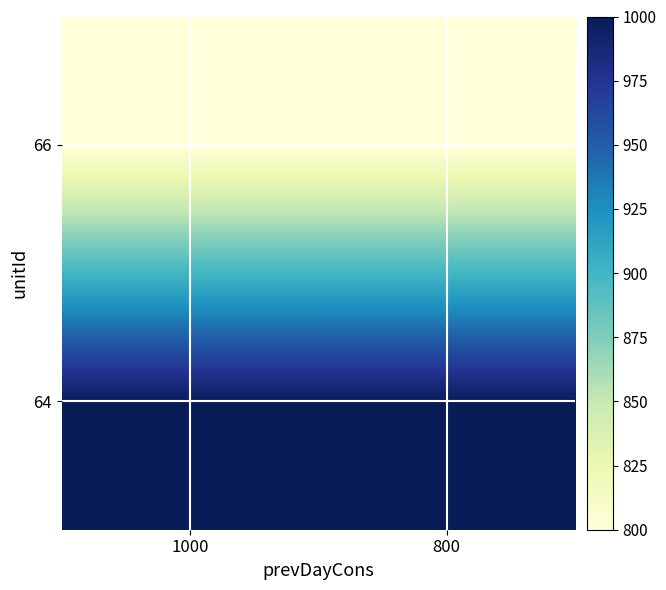

List the series in order of their peak value, lowest first.

66, 64